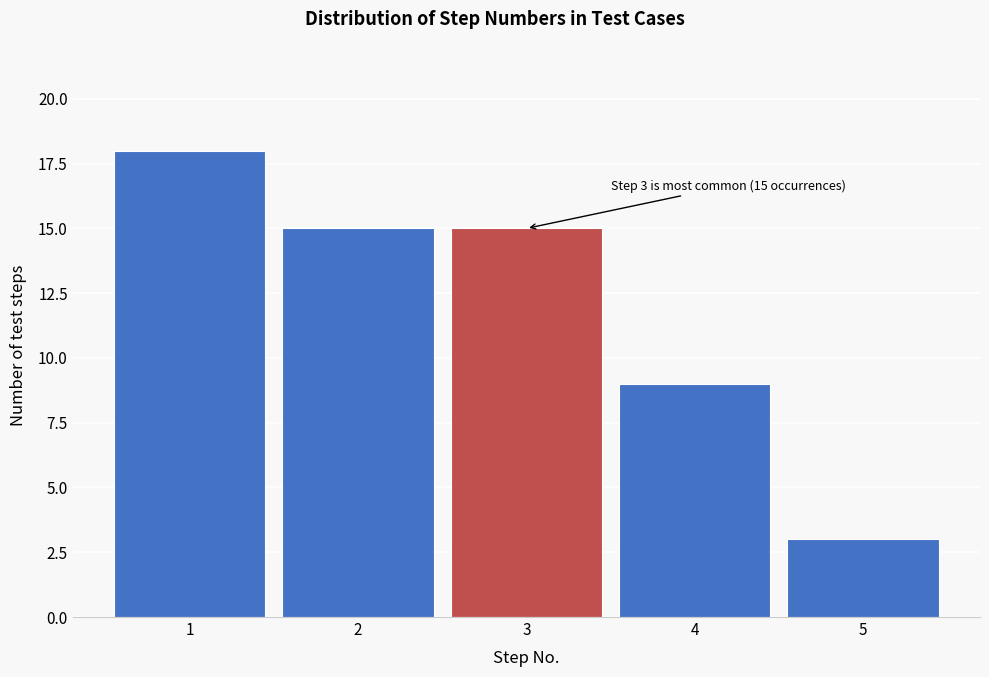

Over which range of the x-axis is the bar tallest?

0.5 to 1.5